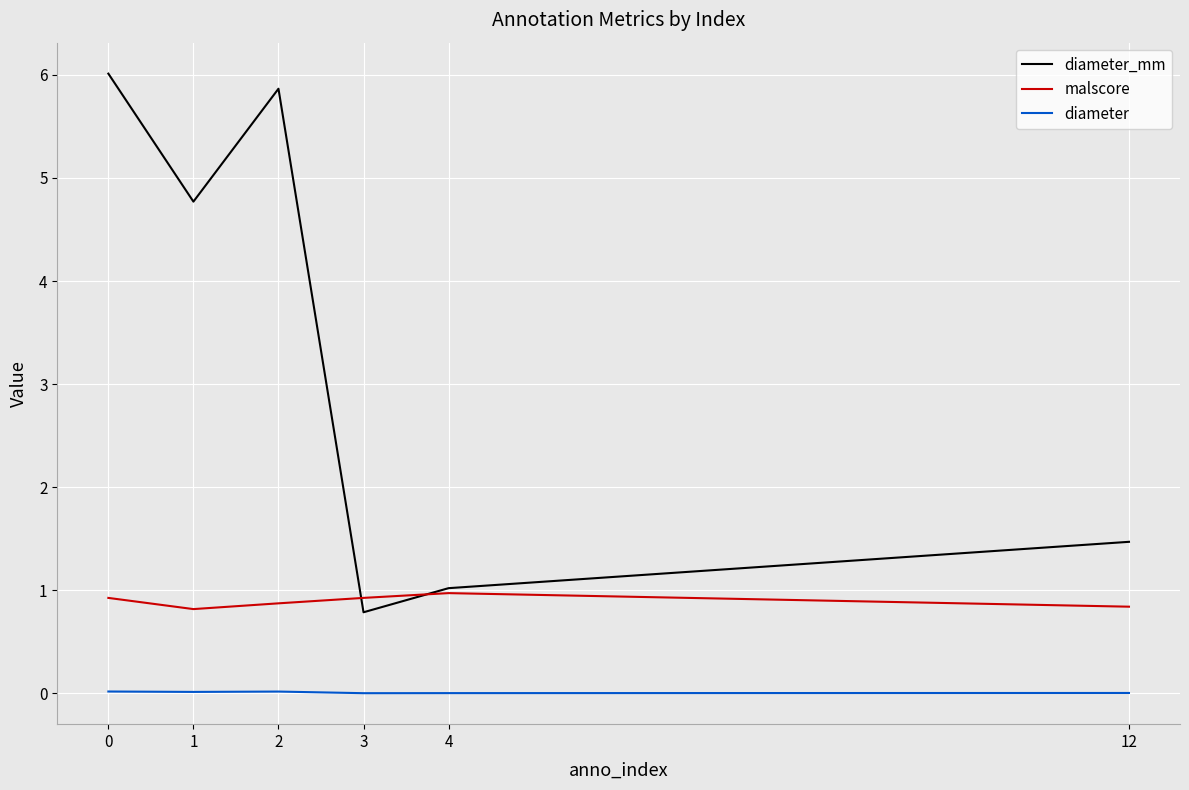

Where is the first local minimum for malscore?

1